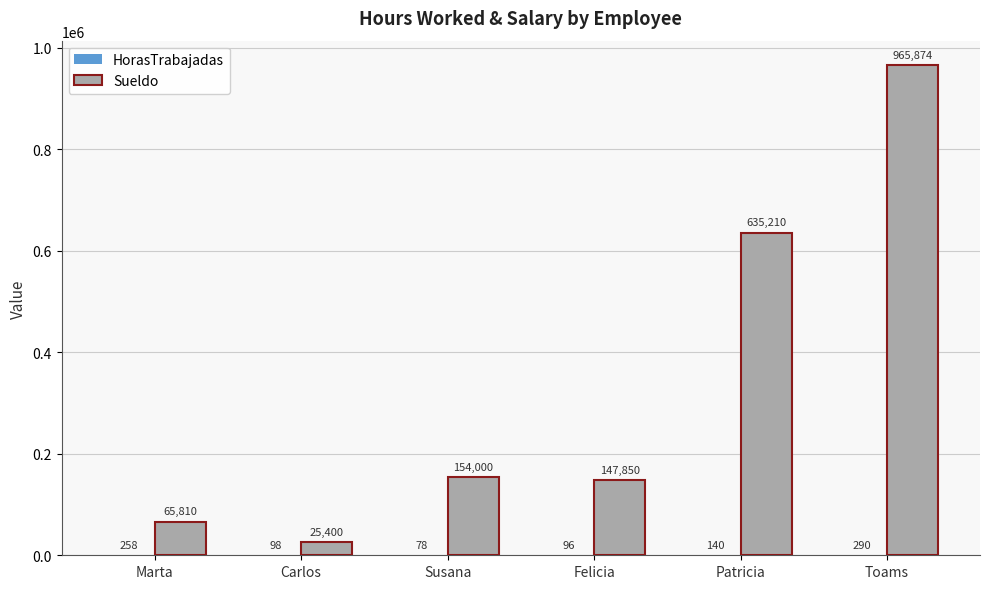

Between Marta and Patricia, which series saw the biggest shift?

Sueldo